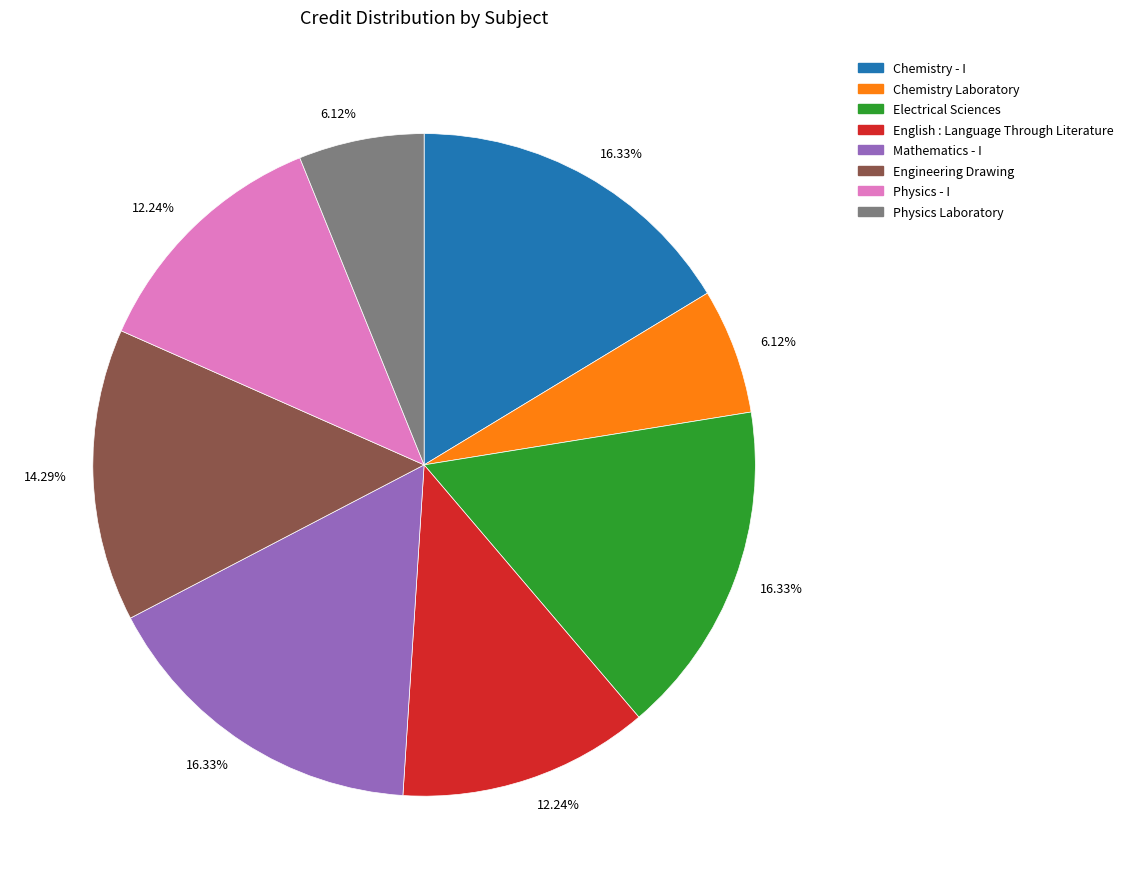

Is there any slice that represents more than half of the pie?

No